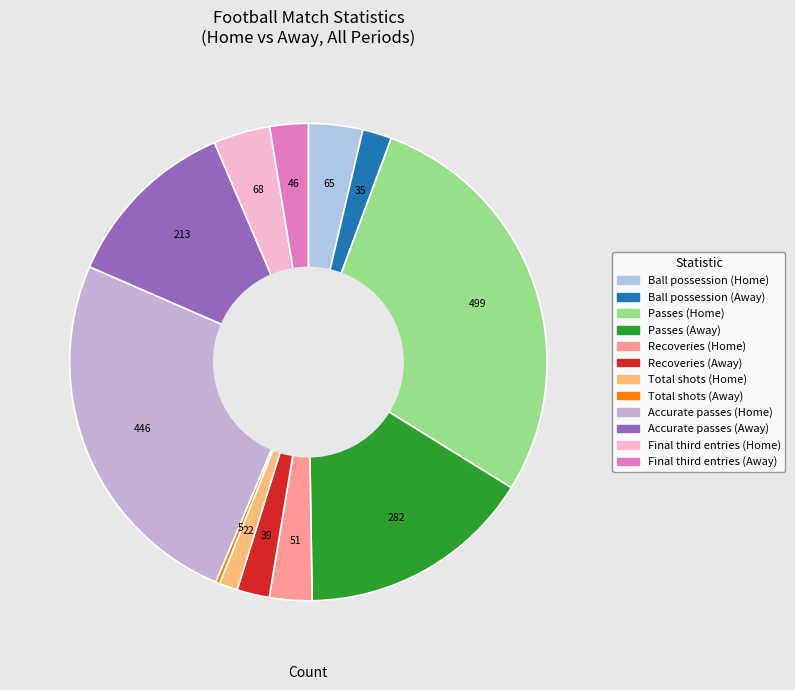

Rank the categories by value from highest to lowest.

Passes (Home), Accurate passes (Home), Passes (Away), Accurate passes (Away), Final third entries (Home), Ball possession (Home), Recoveries (Home), Final third entries (Away), Recoveries (Away), Ball possession (Away), Total shots (Home), Total shots (Away)